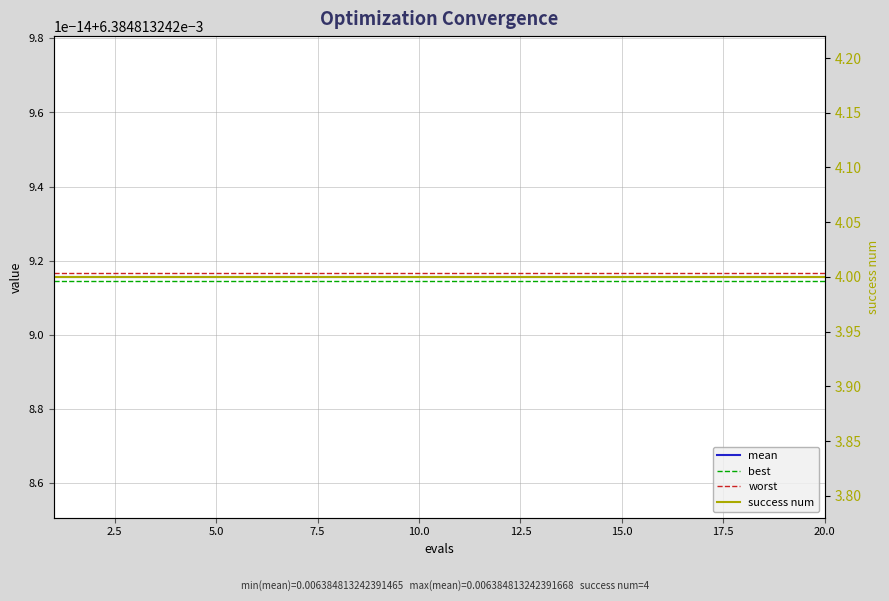

True or false: worst and best cross at least once.

False